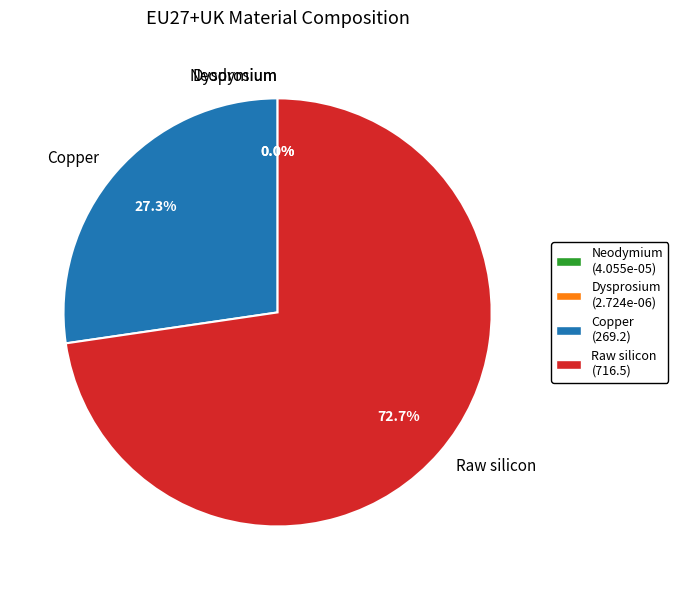

Do Dysprosium and Raw silicon together represent more than half of the pie?

Yes